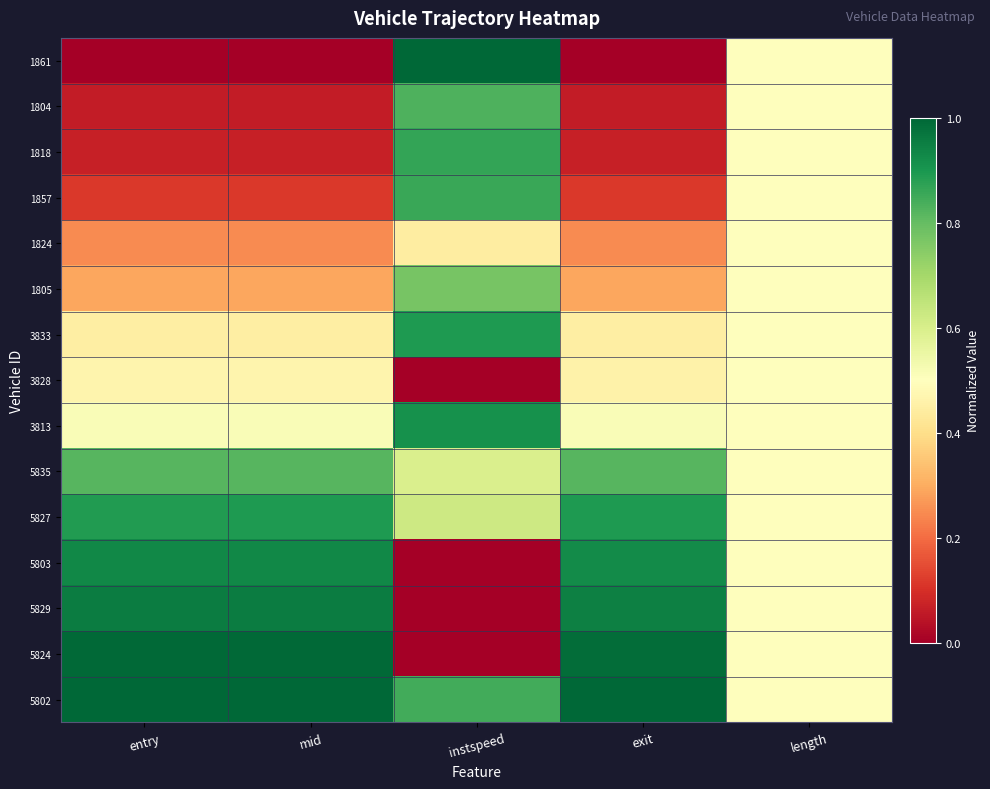

At entry, list the series in order from largest to smallest.

5802, 5824, 5829, 5803, 5827, 5835, 3813, 3828, 3833, 1805, 1824, 1857, 1818, 1804, 1861